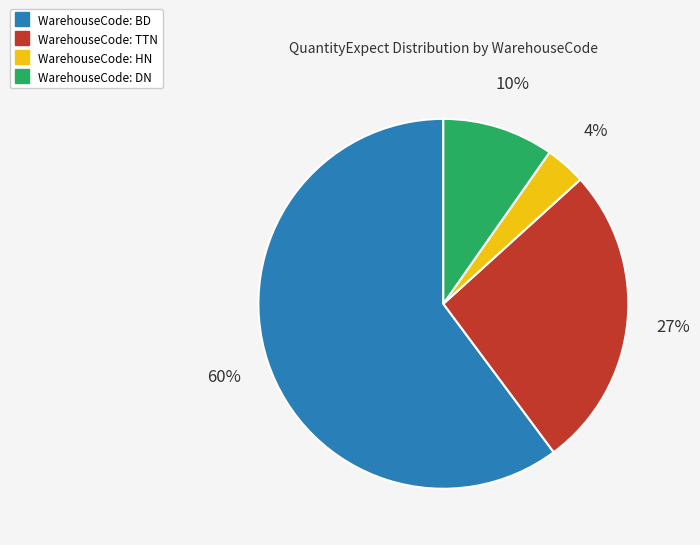

To the nearest percent, what is the average slice percentage?

25%